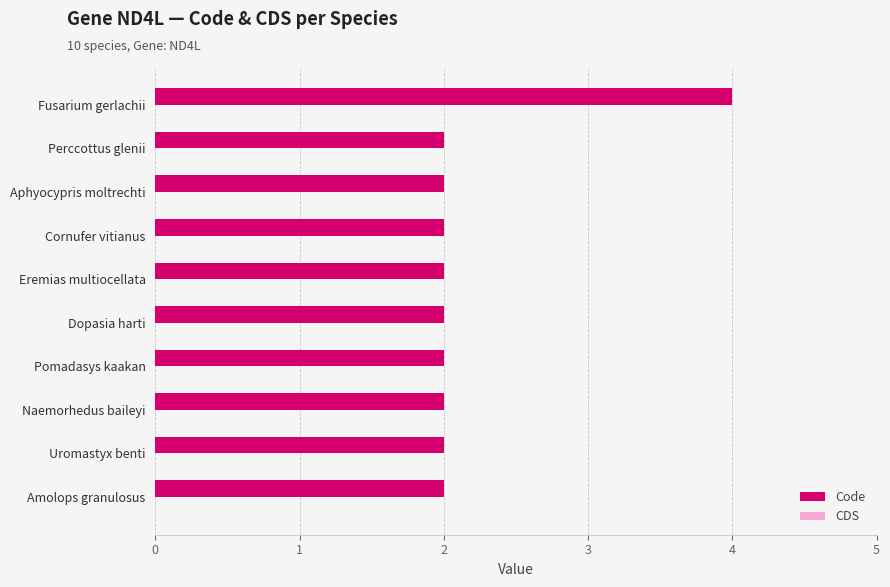

What is the sum of all values?

22